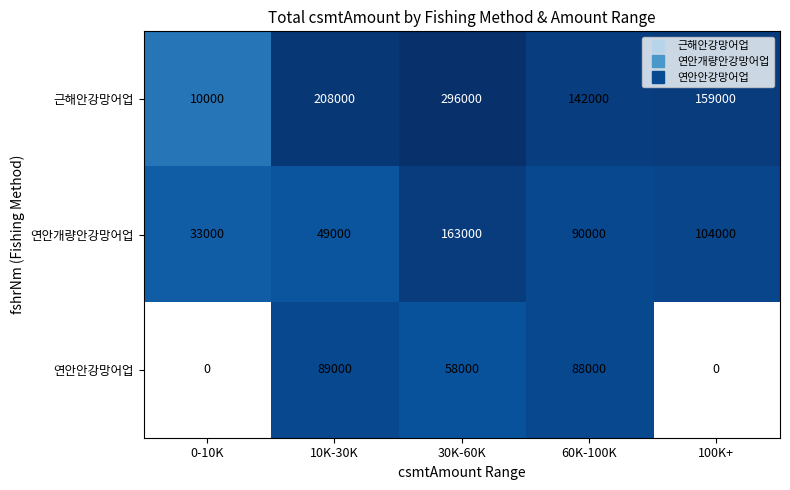

What is the sum of all 연안개량안강망어업 values?

439000